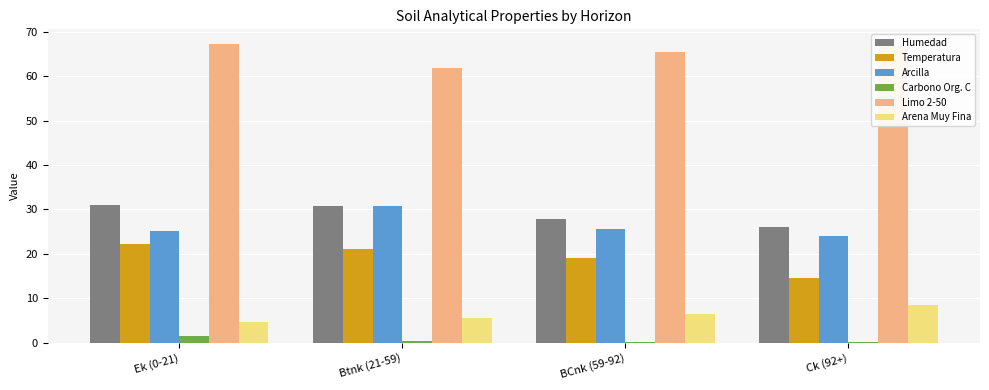

True or false: Carbono Org. C has a value of 0.4 at Btnk (21-59).

True